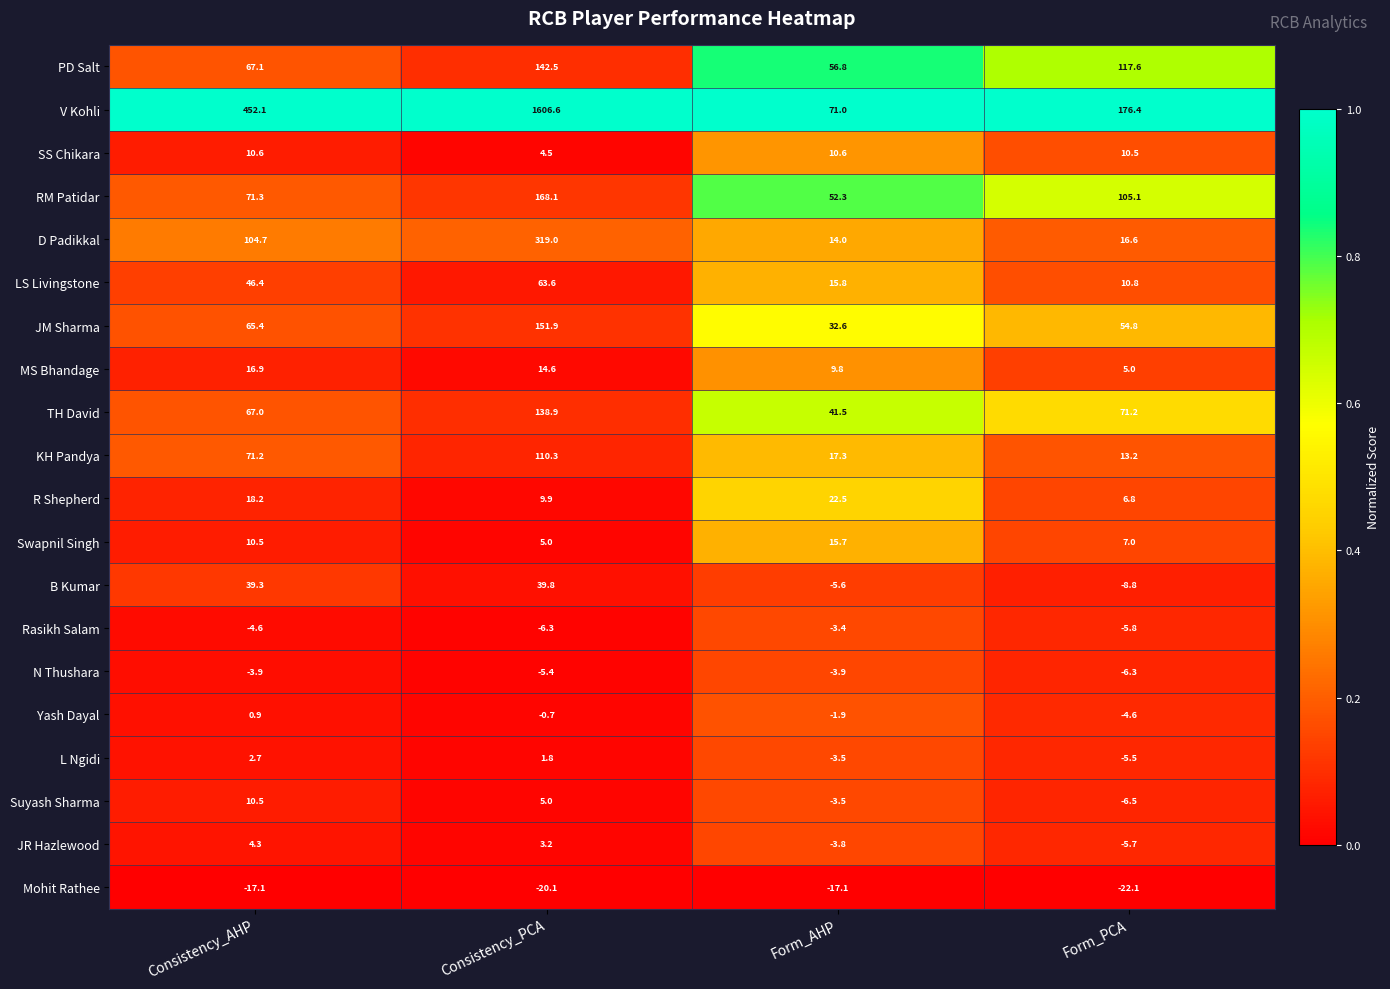

Which label corresponds to the smallest value in the chart?

Form_PCA